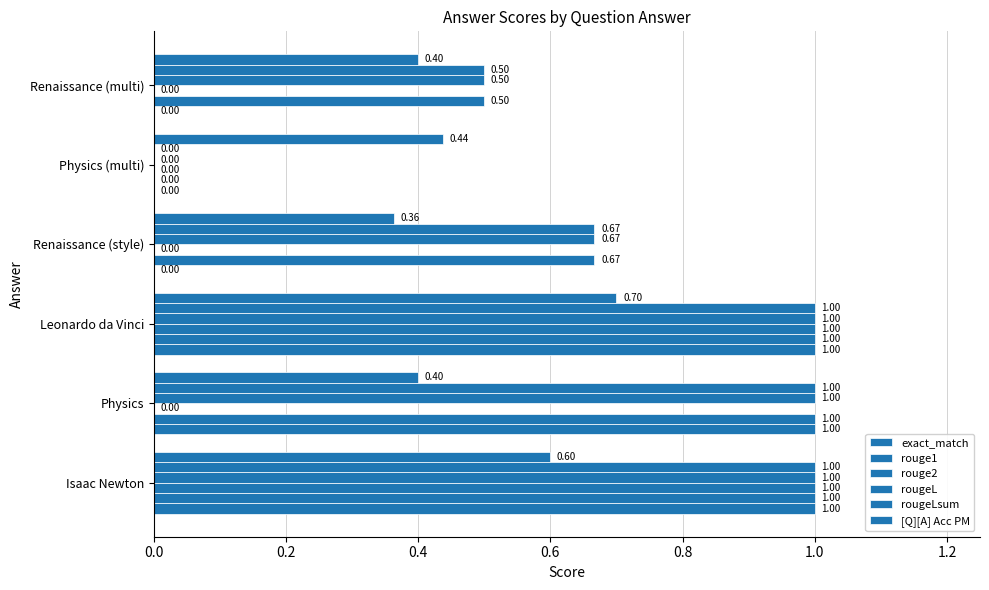

Count the number of categories in the chart.

6